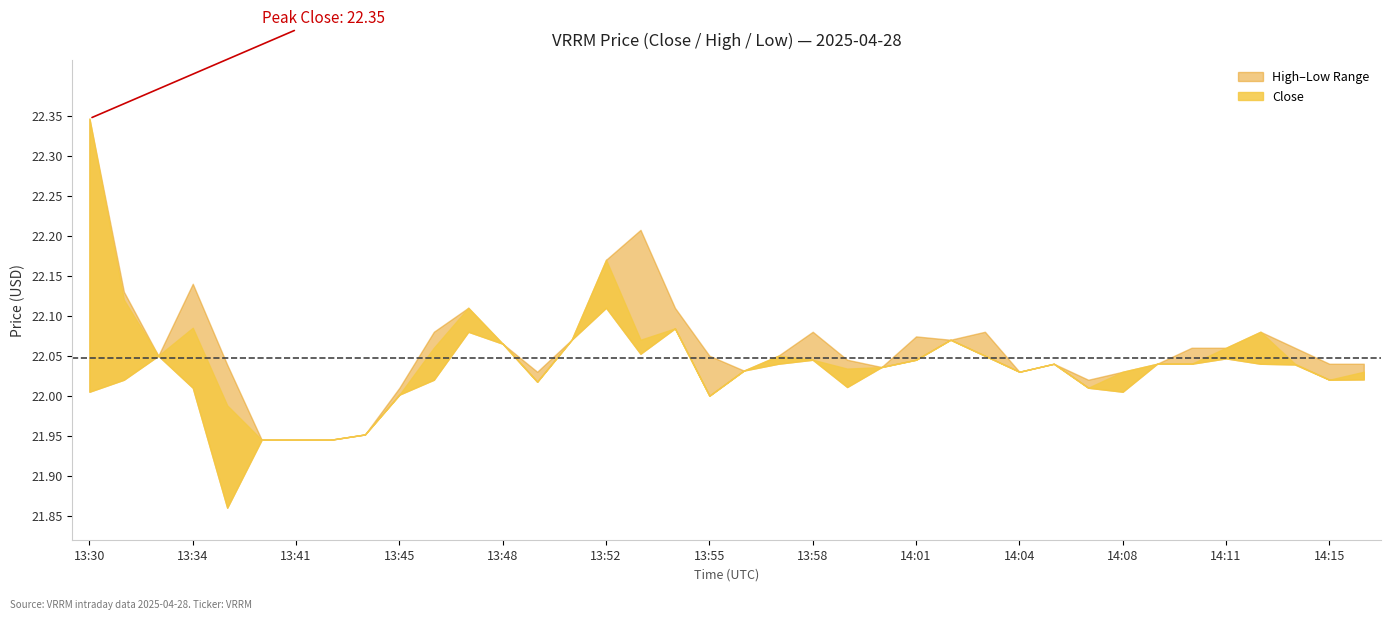

What is the average value of the High series?

22.1